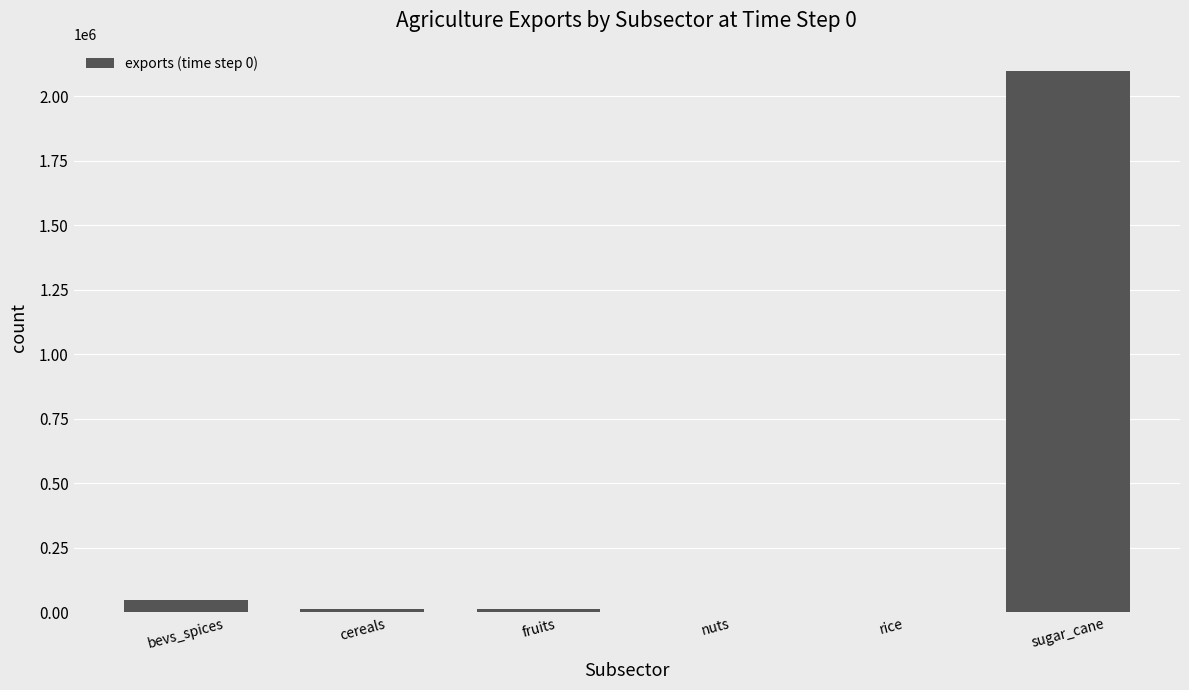

What is the greatest value displayed?

2099266.8